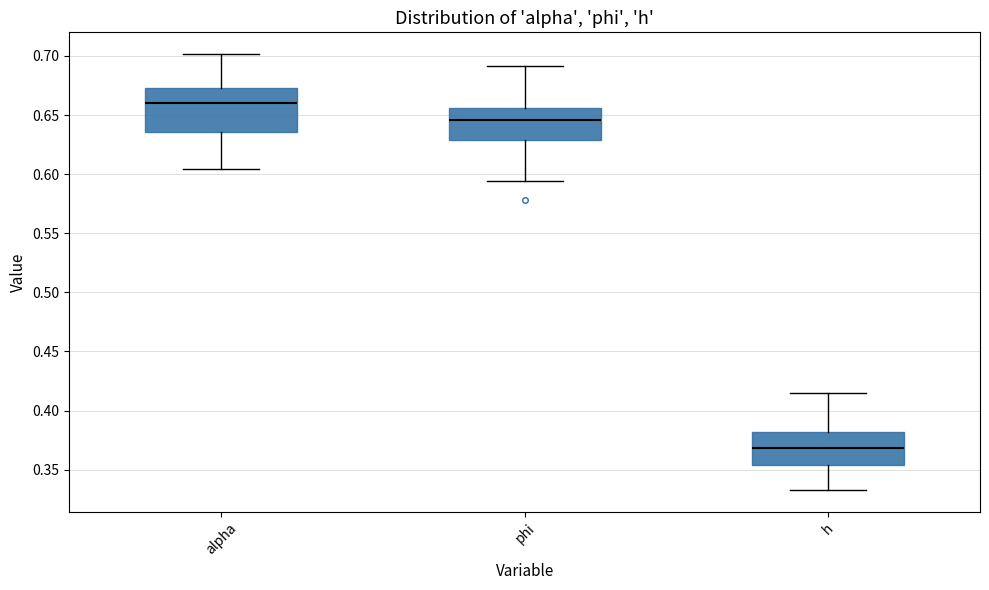

Where is the lower edge of the box for h on the y-axis? The values are not printed on the chart, so give them approximately, as read against the axis.

0.355